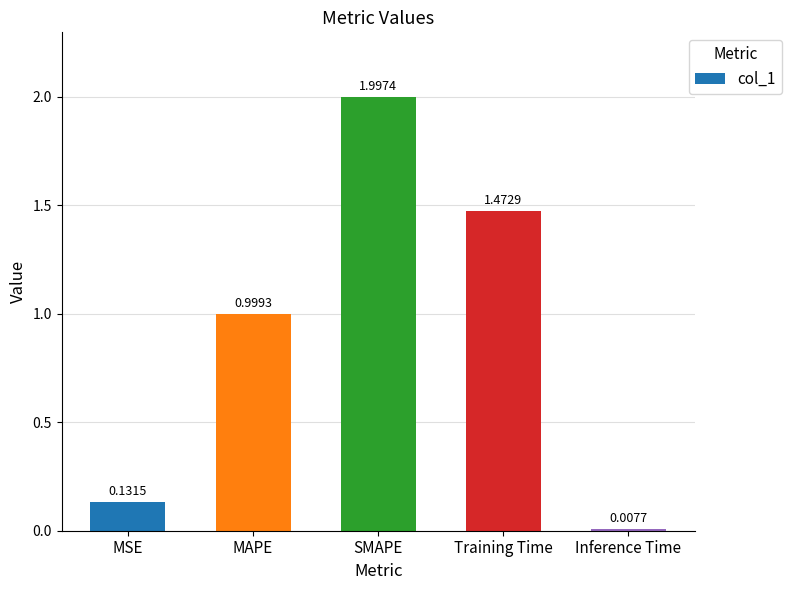

What is the sum of all values?

4.6